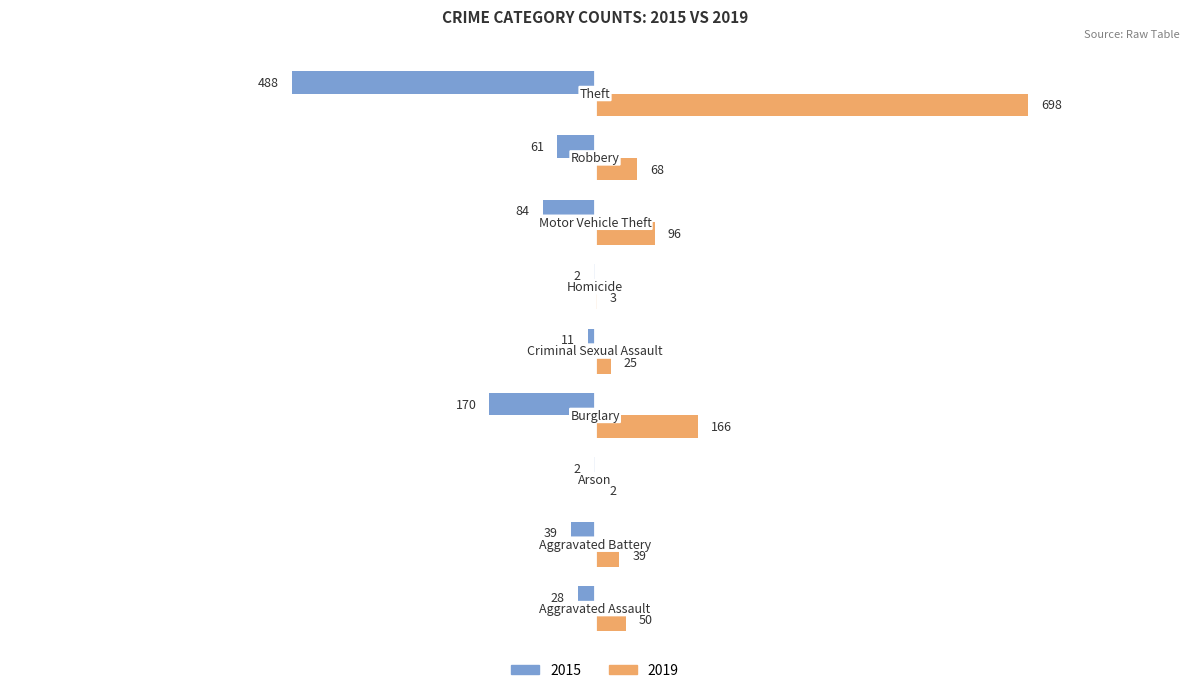

What is the sum of all 2015 values?

-885